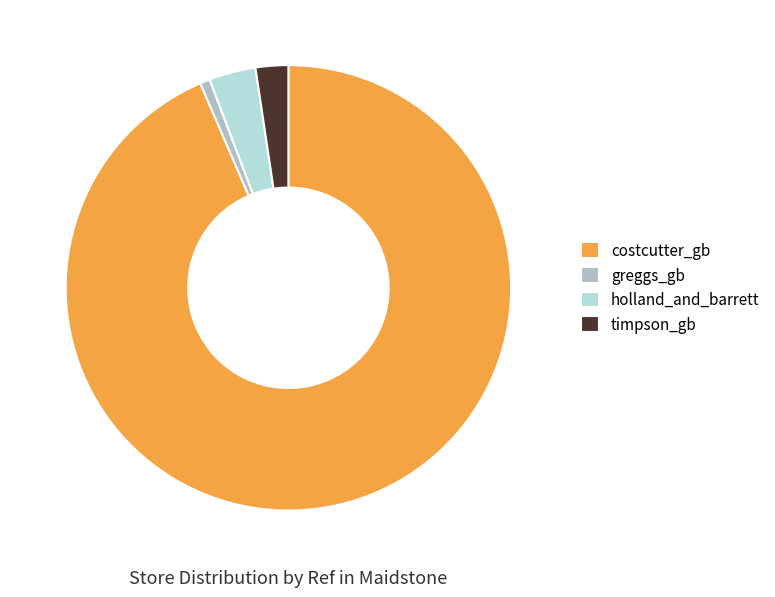

Count the number of slices in the pie.

4